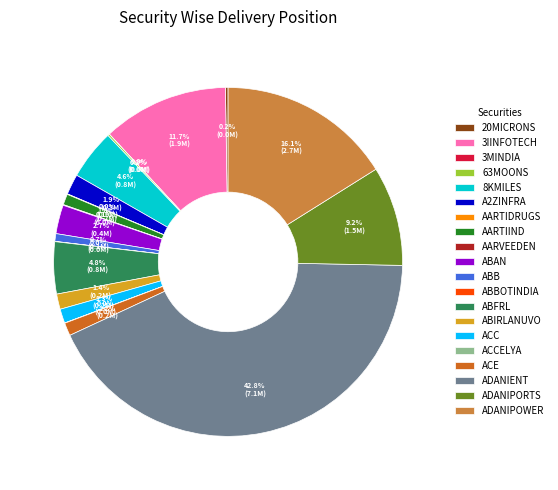

Which category has the biggest portion of the pie?

ADANIENT